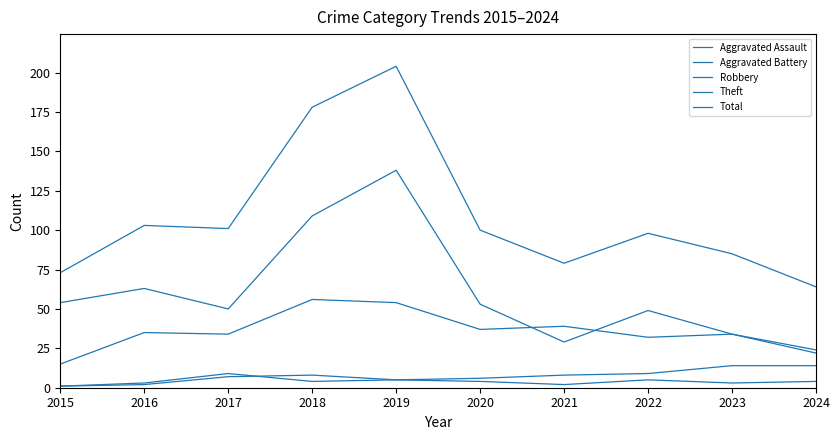

Does the chart have visible grid lines?

No